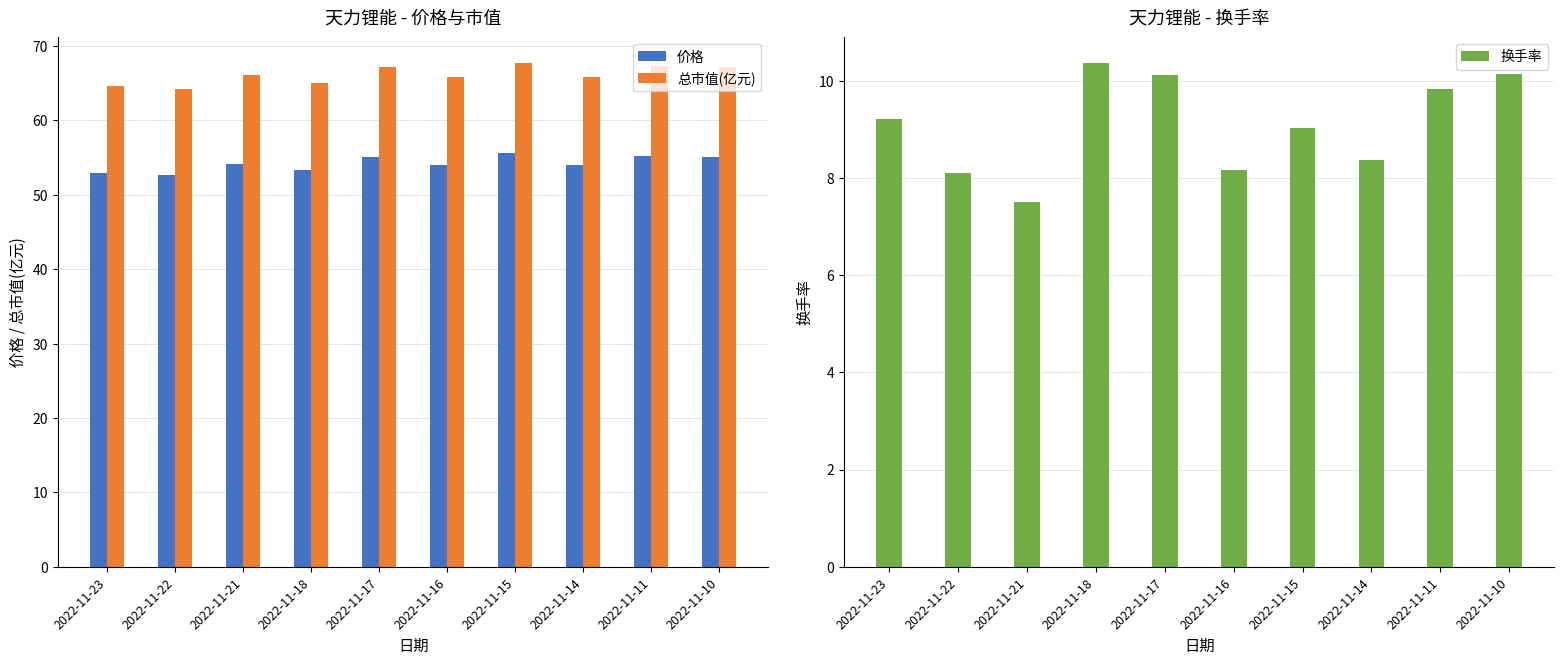

Reading left to right, transcribe all the data shown in this chart.

价格: 2022-11-23=53.0	2022-11-22=52.7	2022-11-21=54.2	2022-11-18=53.3	2022-11-17=55.1	2022-11-16=54.0	2022-11-15=55.6	2022-11-14=54.0	2022-11-11=55.2	2022-11-10=55.1
总市值(亿元): 2022-11-23=64.6	2022-11-22=64.2	2022-11-21=66.1	2022-11-18=65.0	2022-11-17=67.2	2022-11-16=65.9	2022-11-15=67.8	2022-11-14=65.8	2022-11-11=67.4	2022-11-10=67.2
换手率: 2022-11-23=9.2	2022-11-22=8.1	2022-11-21=7.5	2022-11-18=10.4	2022-11-17=10.1	2022-11-16=8.2	2022-11-15=9.0	2022-11-14=8.4	2022-11-11=9.8	2022-11-10=10.1